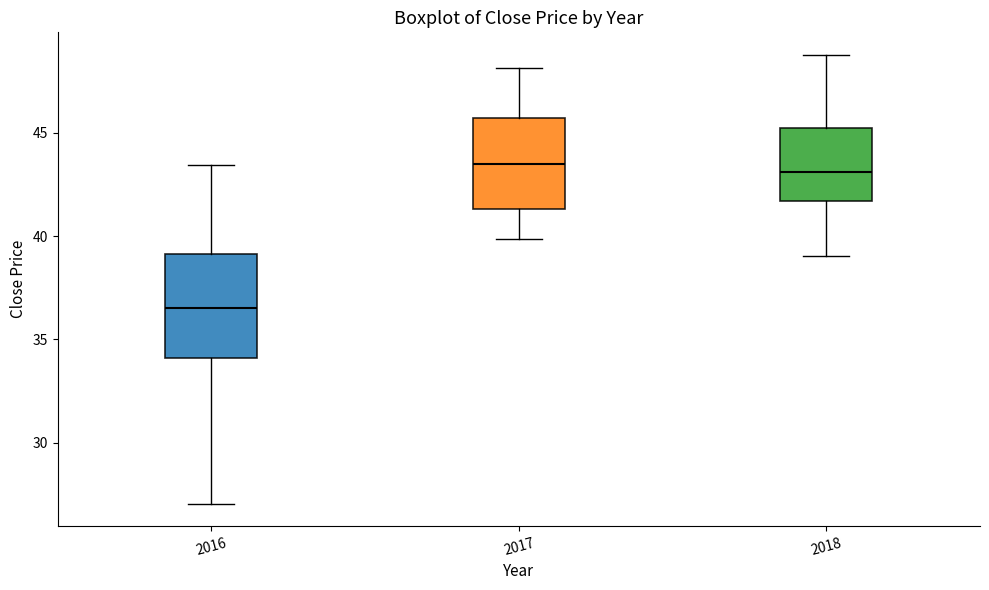

Reading left to right, transcribe this box plot: for each box, give where its median line is, the range the box spans, and where its two whiskers end, as read against the y-axis. The values are not printed on the chart, so give them approximately, as read against the axis.

2016: median 36.5, box 34.0 to 39.0, whiskers 27.0 to 43.5
2017: median 43.5, box 41.5 to 45.5, whiskers 40.0 to 48.0
2018: median 43.0, box 41.5 to 45.0, whiskers 39.0 to 49.0